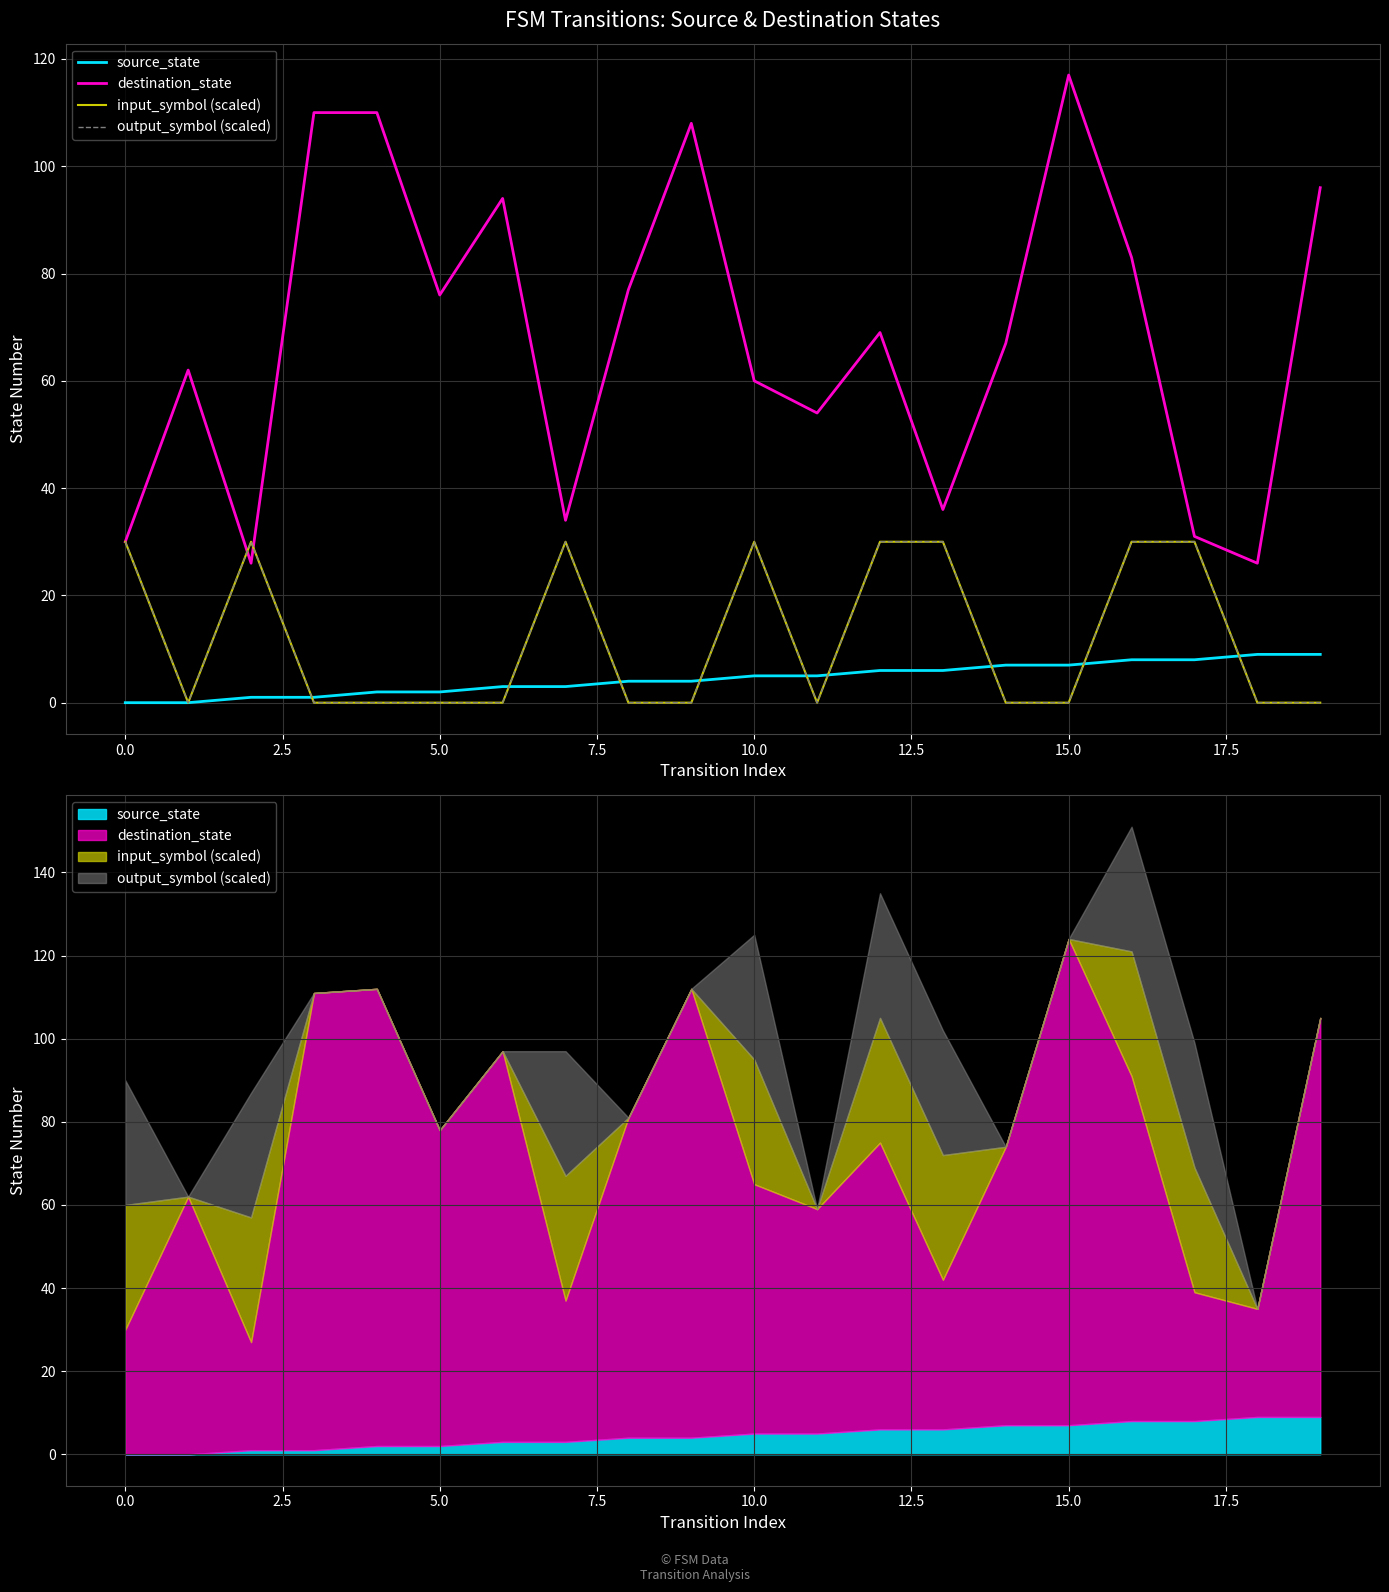

What are all the series names shown in the legend?

source_state, destination_state, input_symbol (scaled), output_symbol (scaled)